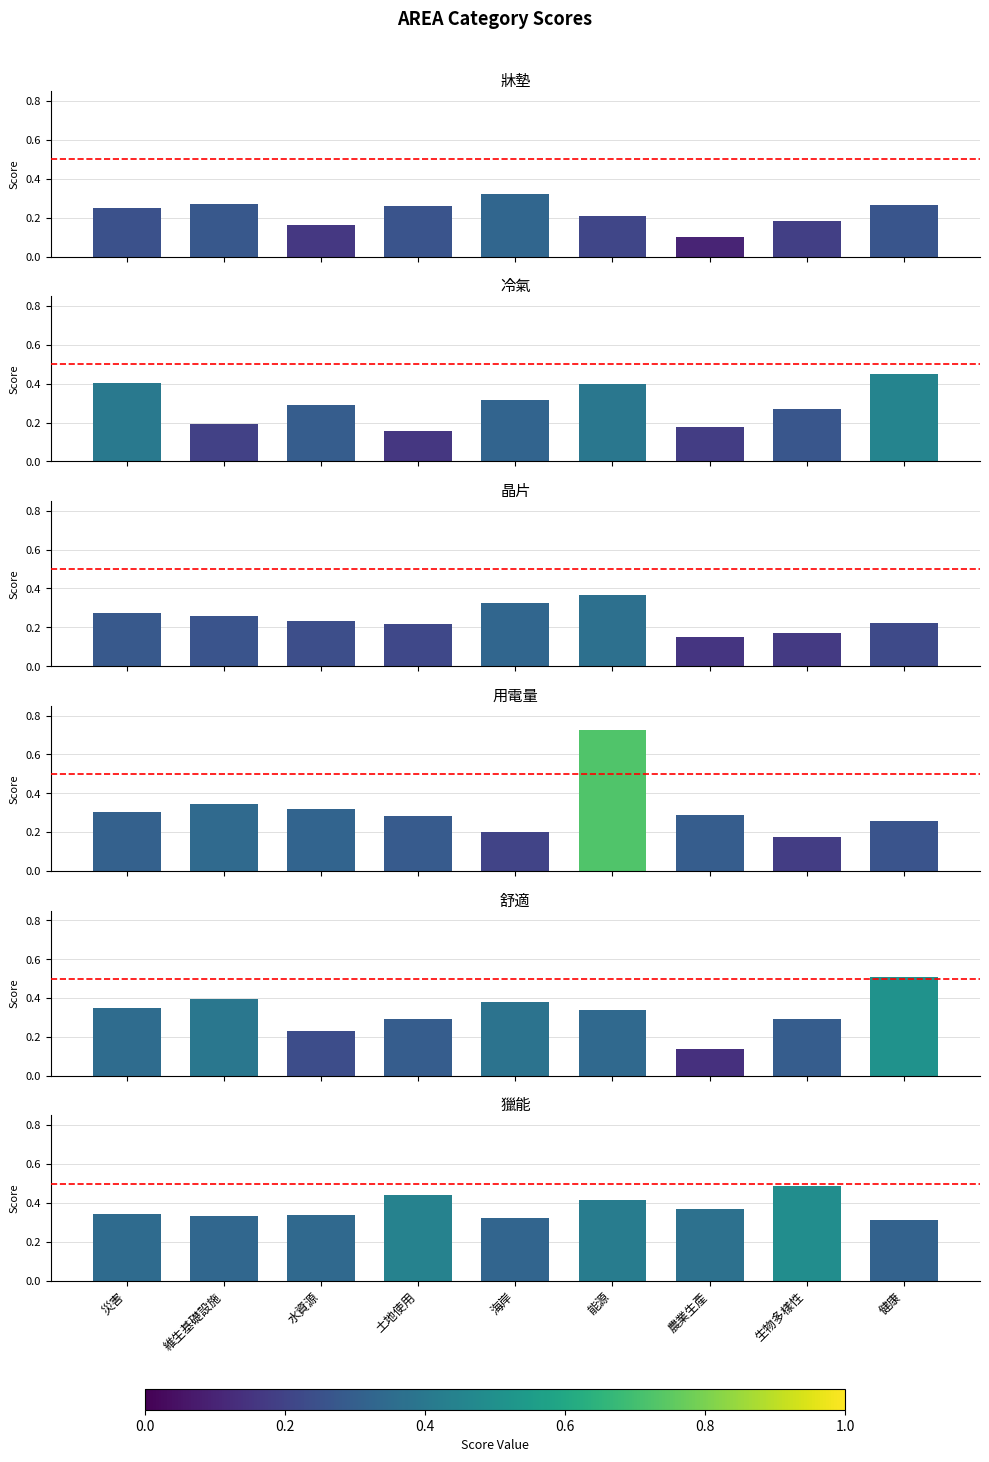

Is it true that 舒適 equals 0.4 at 維生基礎設施?

True